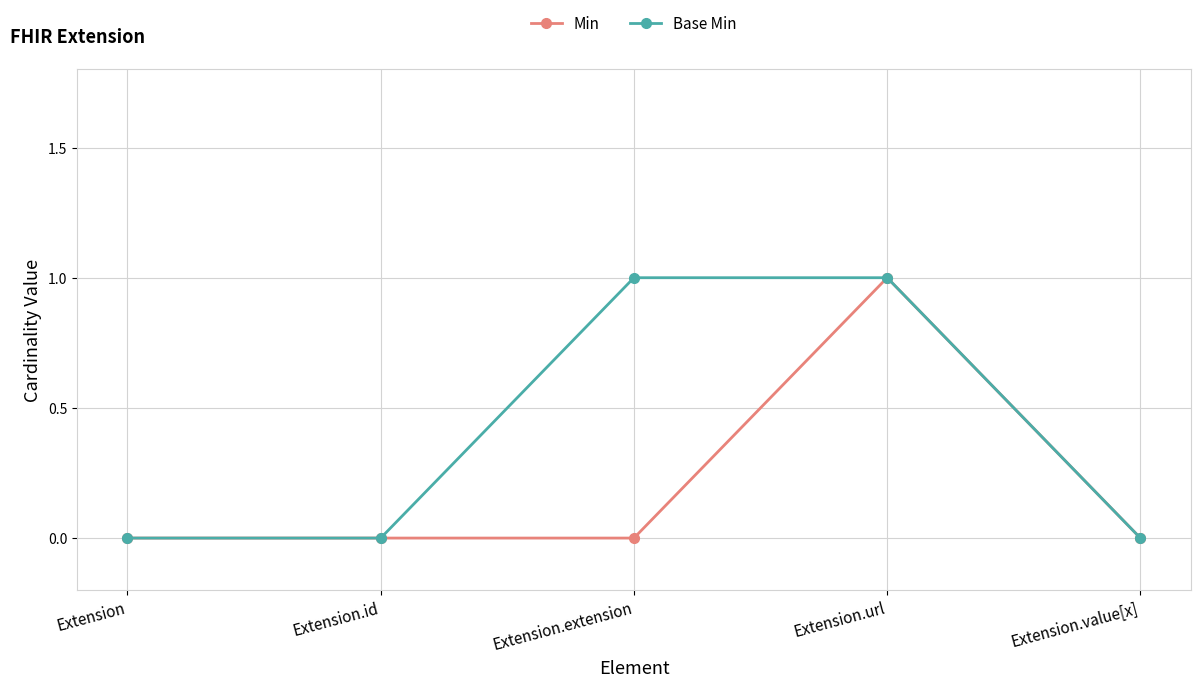

What is the label of the 1st point from the left?

Extension